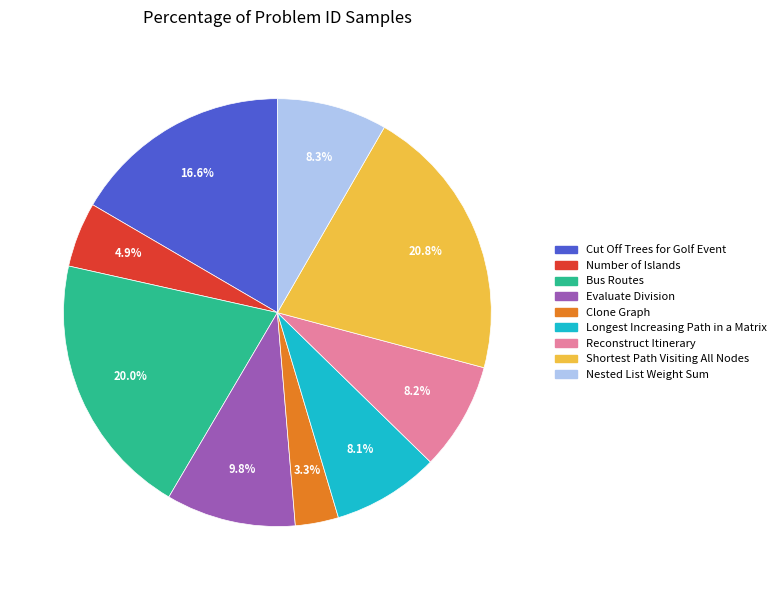

To the nearest percent, what is the combined percentage of Reconstruct Itinerary and Evaluate Division?

18%